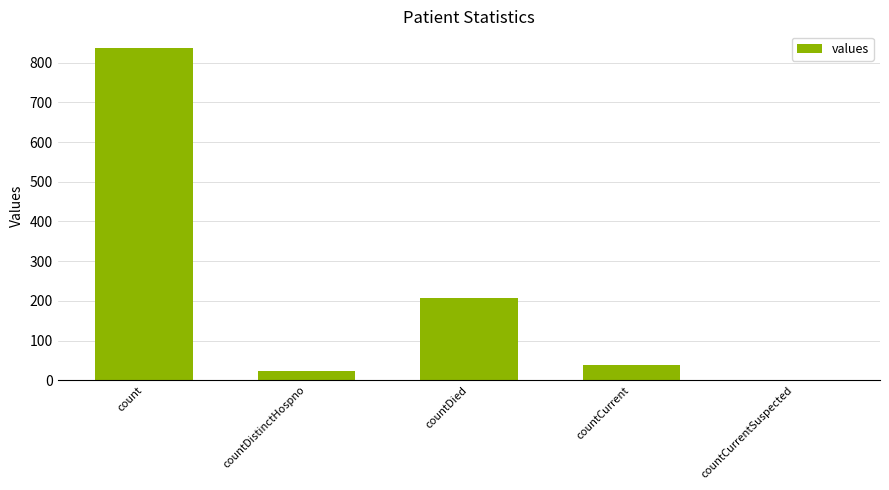

True or false: the data shows 133 at countDied.

False